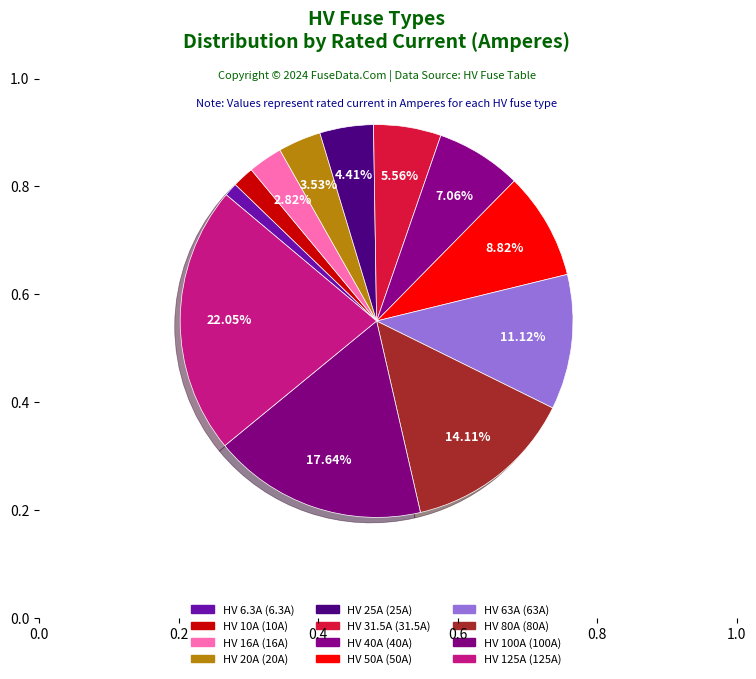

To the nearest percent, what is the average slice percentage?

8%